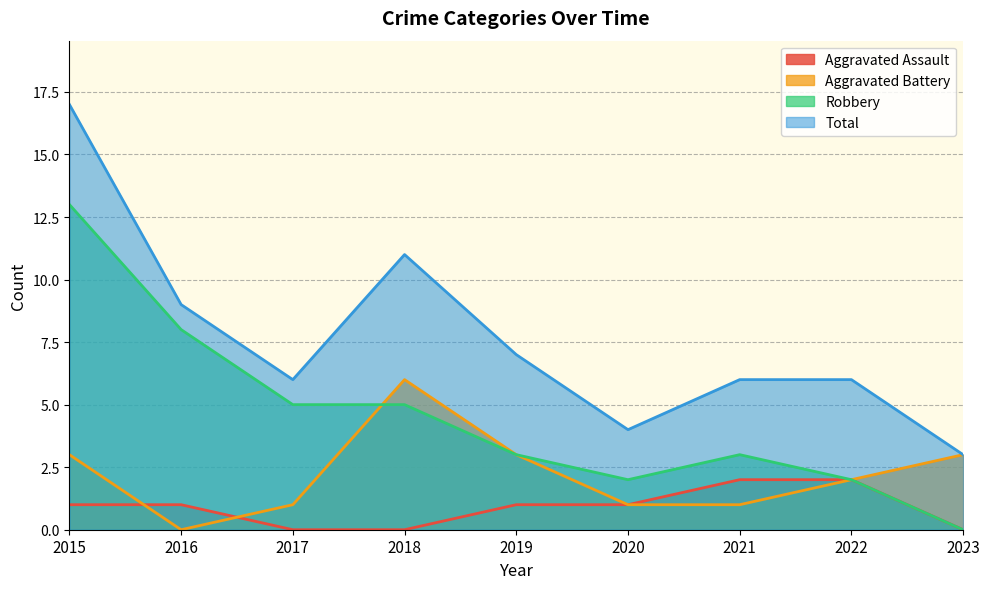

List the labels in order of Total value, smallest first.

2023, 2020, 2017, 2021, 2022, 2019, 2016, 2018, 2015